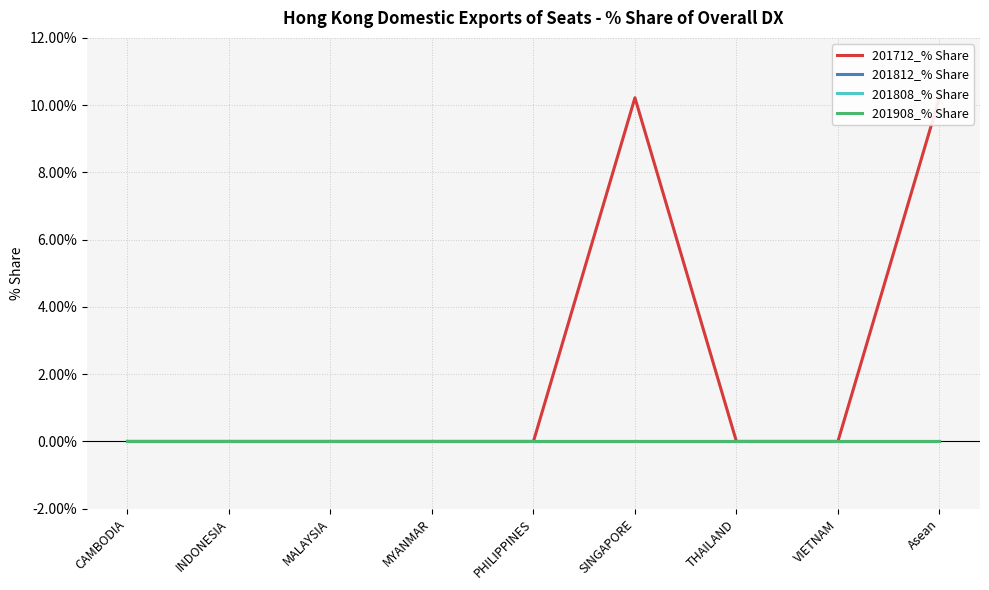

Is this an area chart (filled region under the line)?

No